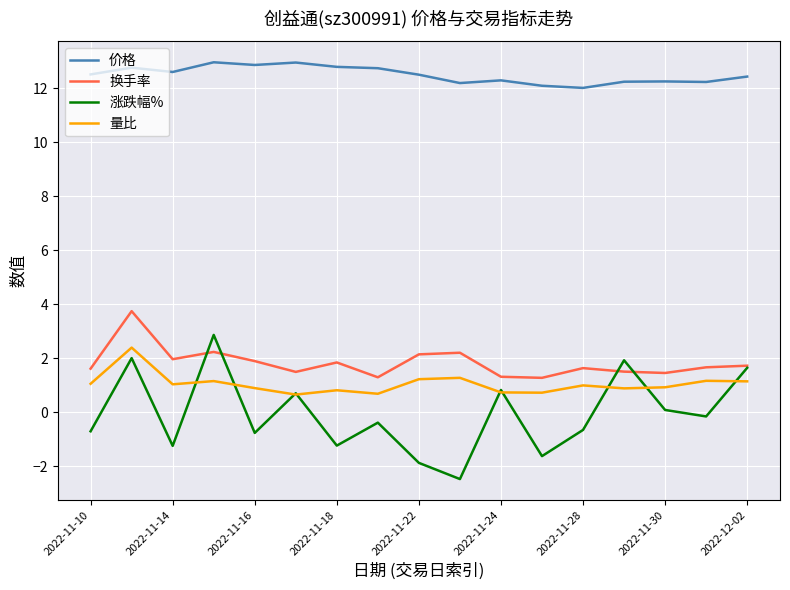

Which series has the largest total across all categories?

价格